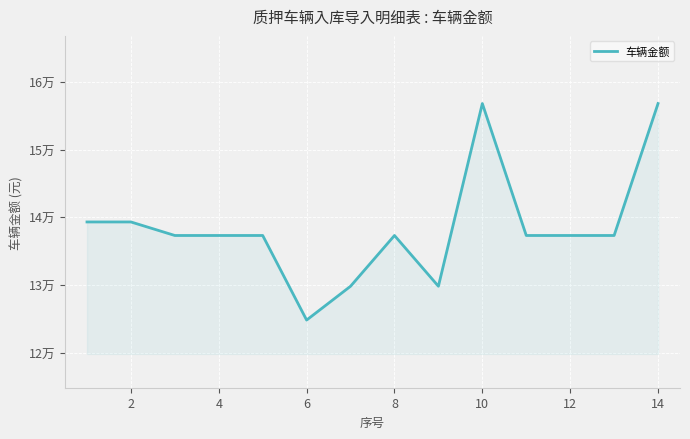

Does the chart display data point markers on the line(s)?

No